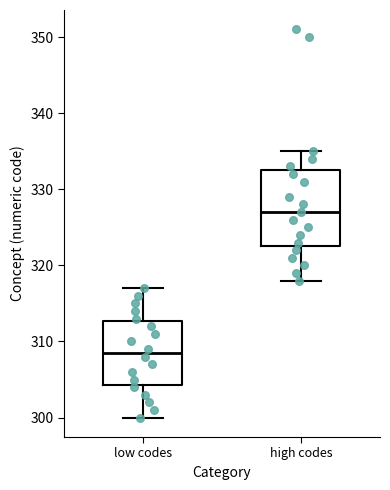

Reading left to right, transcribe this box plot: for each box, give where its median line is, the range the box spans, and where its two whiskers end, as read against the y-axis. The values are not printed on the chart, so give them approximately, as read against the axis.

low codes: median 309, box 304 to 313, whiskers 300 to 317
high codes: median 327, box 323 to 333, whiskers 318 to 335